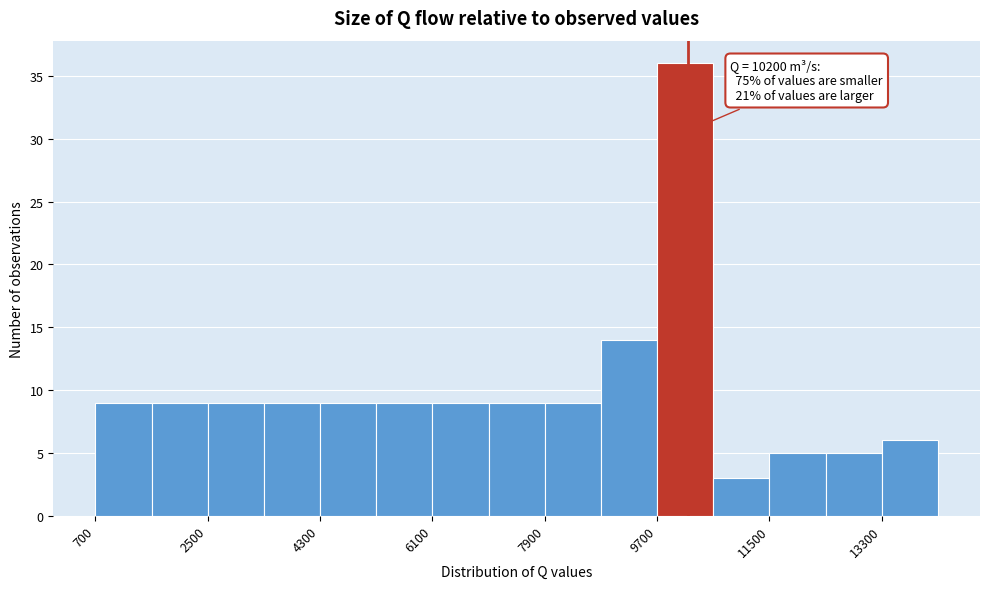

Which range on the x-axis has the tallest bar?

9700 to 10600